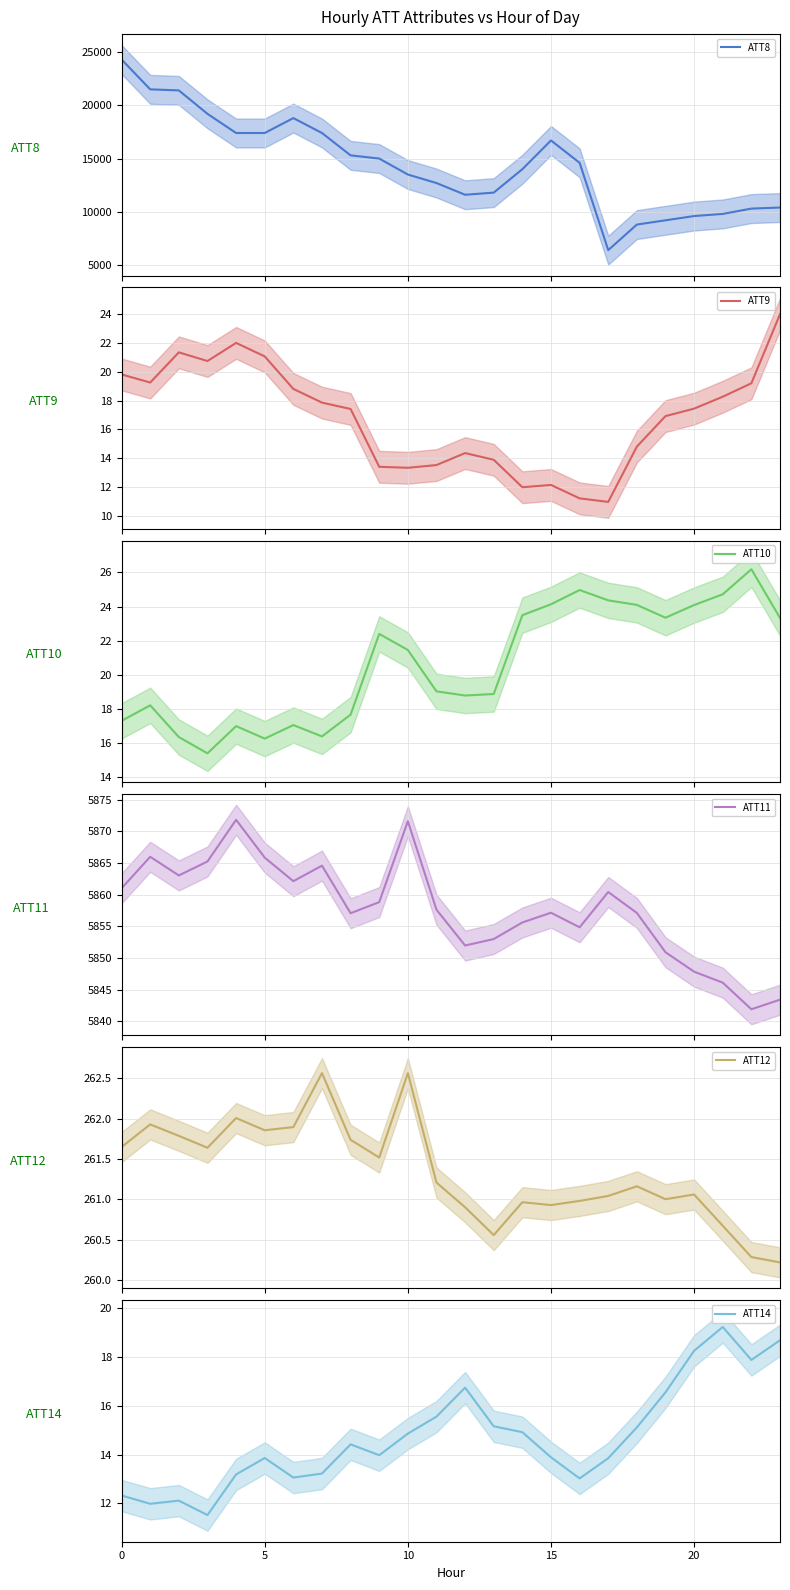

Which has a higher value, 10 or 23?

10